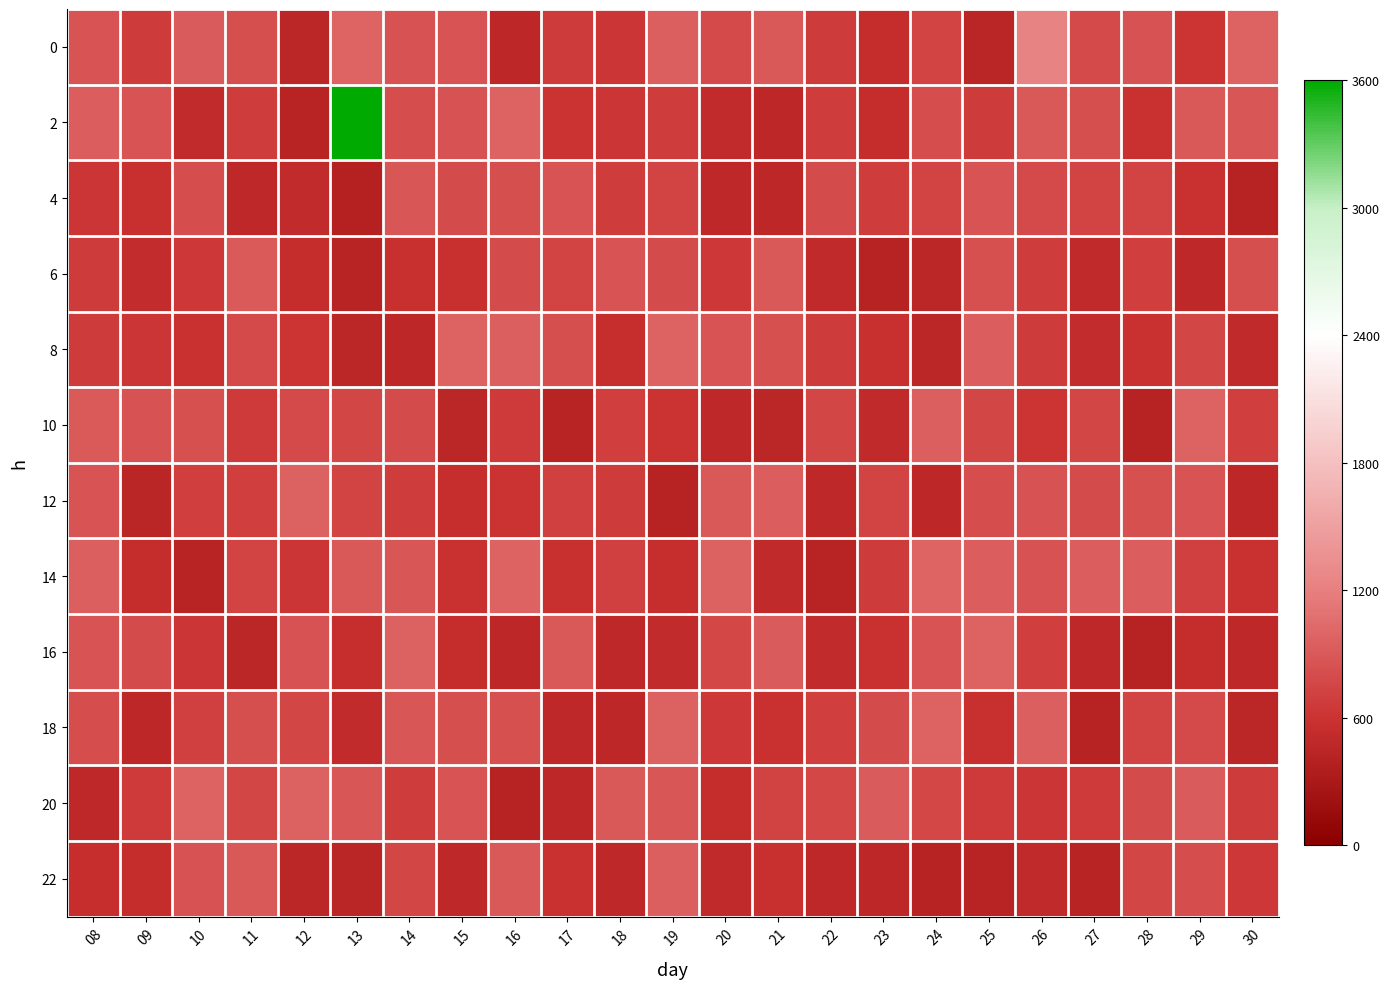

Reading right to left, what are all the values shown in this chart?

0: 30=982.4	29=612.7	28=854.9	27=779.0	26=1228.6	25=438.3	24=732.8	23=536.3	22=666.0	21=893.7	20=786.3	19=956.1	18=622.5	17=670.2	16=476.9	15=871.6	14=856.7	13=985.4	12=456.5	11=818.4	10=915.2	09=663.3	08=864.4
2: 30=882.9	29=899.4	28=587.4	27=820.2	26=899.6	25=662.3	24=801.9	23=536.1	22=685.4	21=478.0	20=513.7	19=681.7	18=622.3	17=595.5	16=980.5	15=846.9	14=809.8	13=3600.0	12=426.3	11=680.0	10=516.8	09=867.0	08=935.9
4: 30=418.5	29=582.4	28=735.5	27=732.1	26=780.8	25=859.0	24=739.1	23=682.7	22=801.0	21=468.7	20=483.9	19=741.2	18=675.3	17=868.4	16=823.1	15=798.9	14=872.2	13=404.4	12=519.9	11=483.9	10=809.5	09=573.0	08=632.5
6: 30=817.8	29=491.4	28=700.6	27=496.8	26=677.1	25=833.4	24=454.0	23=413.6	22=500.2	21=888.4	20=643.8	19=798.6	18=870.3	17=734.2	16=797.1	15=576.2	14=568.8	13=435.0	12=540.4	11=912.0	10=645.1	09=528.8	08=662.0
8: 30=506.1	29=747.5	28=583.6	27=521.4	26=673.5	25=941.6	24=457.8	23=563.3	22=669.6	21=830.1	20=867.3	19=981.5	18=559.5	17=819.8	16=945.1	15=977.1	14=470.8	13=452.6	12=617.1	11=778.2	10=580.9	09=628.6	08=667.7
10: 30=689.4	29=975.1	28=413.7	27=754.5	26=608.1	25=748.6	24=955.1	23=502.4	22=752.6	21=462.0	20=486.7	19=597.9	18=696.4	17=425.0	16=649.5	15=450.7	14=789.9	13=750.5	12=776.4	11=659.3	10=831.7	09=855.1	08=914.0
12: 30=464.6	29=861.2	28=836.2	27=795.7	26=843.8	25=803.3	24=465.1	23=732.4	22=484.1	21=937.7	20=895.8	19=413.0	18=663.3	17=712.4	16=598.9	15=560.2	14=684.1	13=743.0	12=962.7	11=694.4	10=692.0	09=449.6	08=869.6
14: 30=589.6	29=711.3	28=936.1	27=934.5	26=849.2	25=935.0	24=995.4	23=661.1	22=426.9	21=498.8	20=961.6	19=553.6	18=709.0	17=574.6	16=971.7	15=590.3	14=885.0	13=897.9	12=622.6	11=732.9	10=422.4	09=538.1	08=949.6
16: 30=479.1	29=537.8	28=408.4	27=486.3	26=700.4	25=983.1	24=866.4	23=586.2	22=517.9	21=924.7	20=759.6	19=507.6	18=492.0	17=898.7	16=473.7	15=544.6	14=962.1	13=557.5	12=848.1	11=456.7	10=624.2	09=797.0	08=863.2
18: 30=463.5	29=780.4	28=733.1	27=414.9	26=954.9	25=571.9	24=973.4	23=797.7	22=693.2	21=580.6	20=638.5	19=956.5	18=474.3	17=478.6	16=843.4	15=829.2	14=882.5	13=519.9	12=748.7	11=816.6	10=703.8	09=473.1	08=806.6
20: 30=672.3	29=920.5	28=791.2	27=655.5	26=624.5	25=647.5	24=761.9	23=920.6	22=763.6	21=718.5	20=539.6	19=878.1	18=897.7	17=465.5	16=410.7	15=870.9	14=680.4	13=882.6	12=959.8	11=757.6	10=979.7	09=651.5	08=484.2
22: 30=636.2	29=808.4	28=754.7	27=432.0	26=504.8	25=433.2	24=412.7	23=469.3	22=492.2	21=570.8	20=499.3	19=952.6	18=486.3	17=586.2	16=894.8	15=487.7	14=756.7	13=439.9	12=463.2	11=889.9	10=847.6	09=542.0	08=548.7